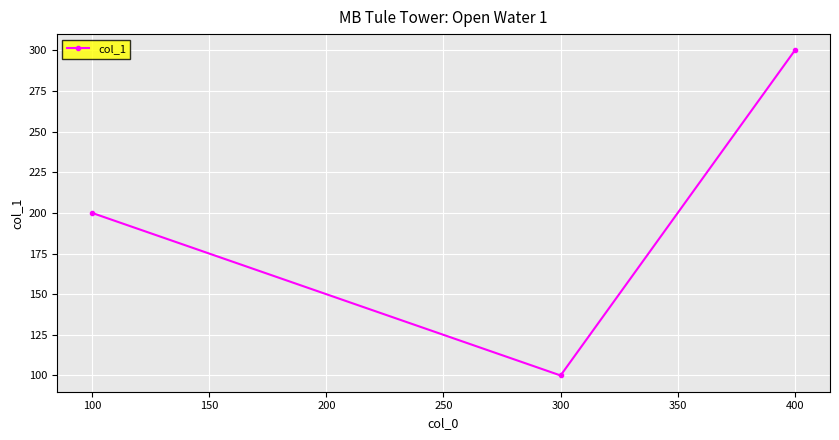

Which category has the lowest value across all series?

300